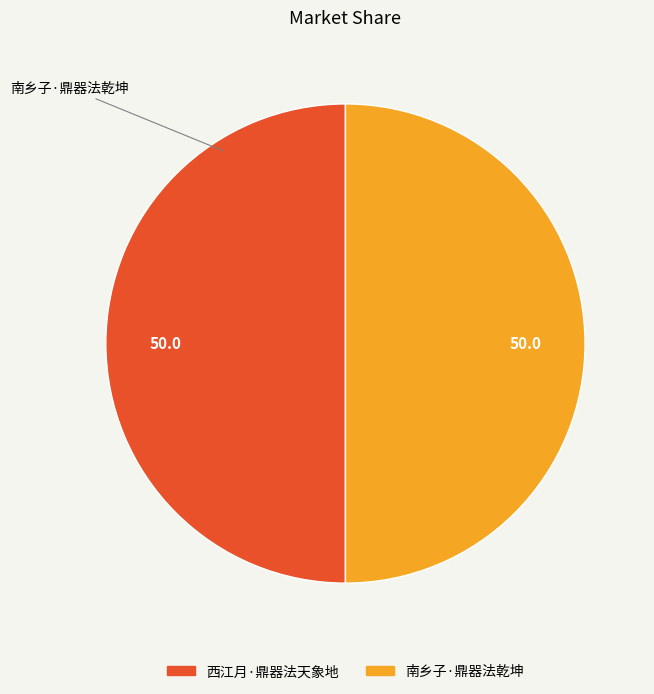

What is the ratio of the value at 西江月·鼎器法天象地 to the value at 南乡子·鼎器法乾坤?

1.0